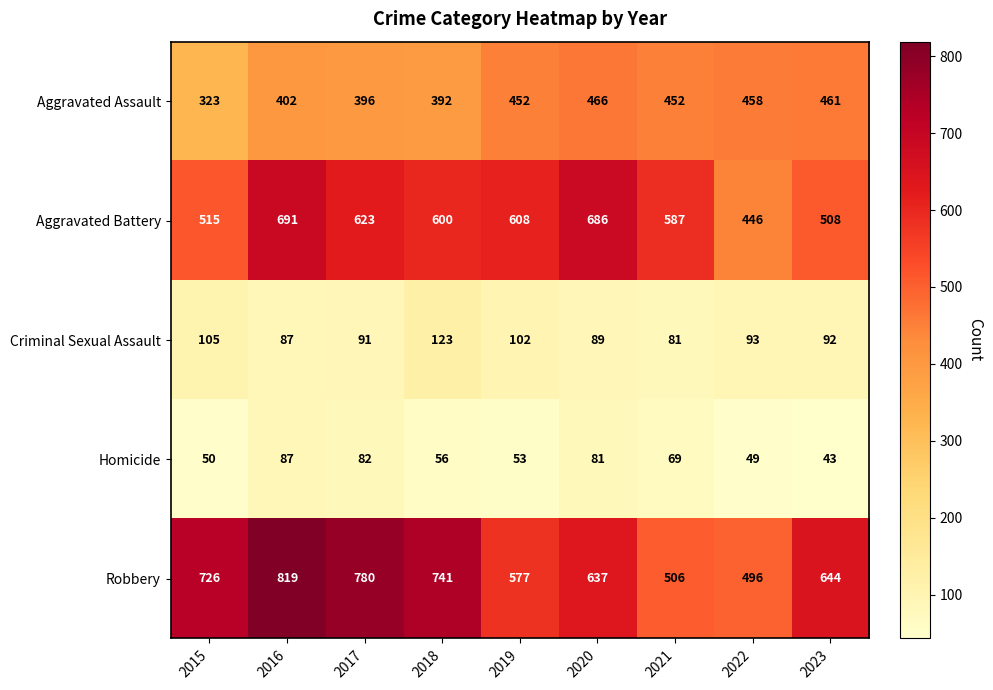

Which label corresponds to the largest value in the chart?

2016